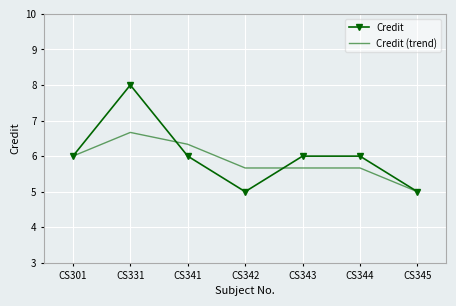

Between CS301 and CS341, which series saw the biggest shift?

Credit (trend)